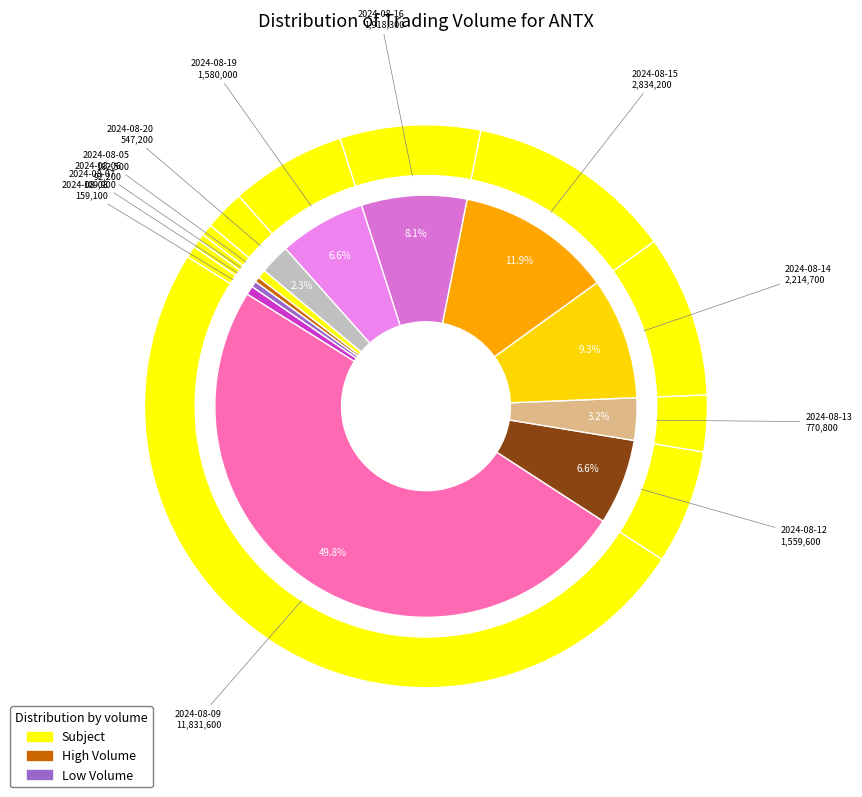

Approximately how many times larger is the value at 2024-08-05 compared to 2024-08-16?

0.1